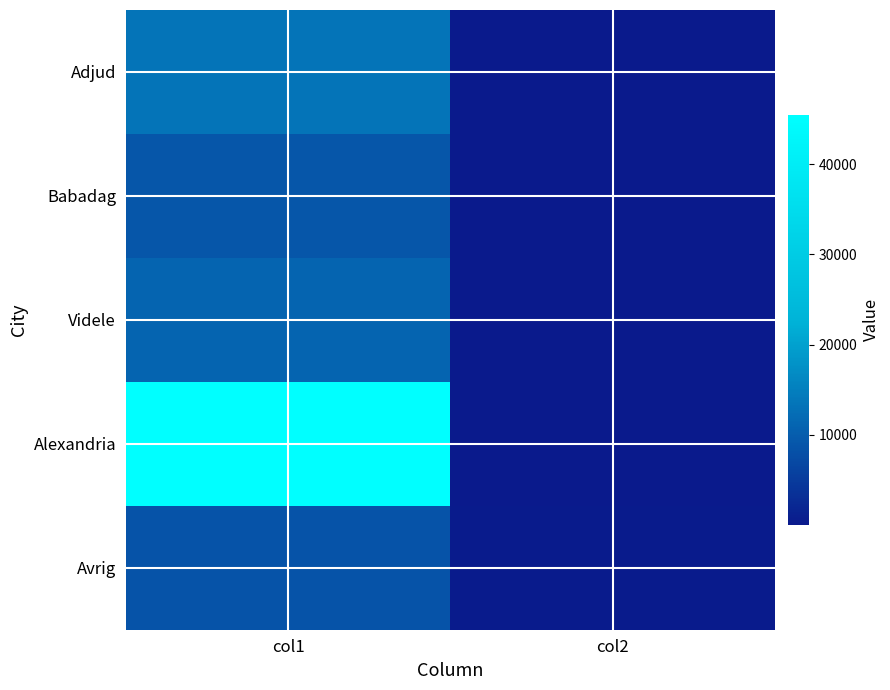

At how many categories does at least one series exceed 41750?

1